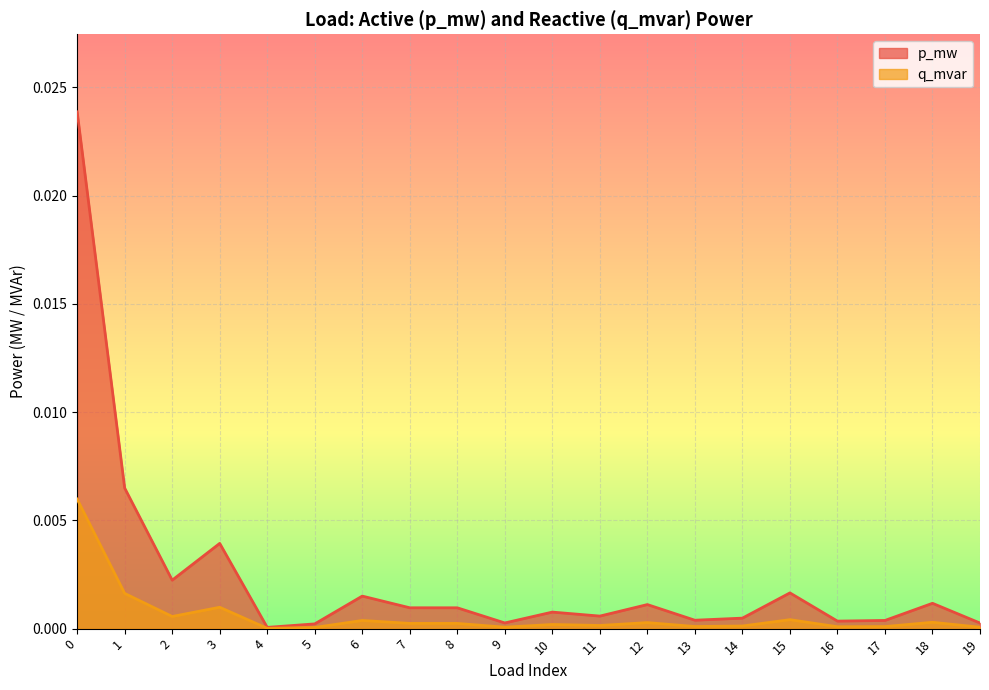

What are all the series names shown in the legend?

p_mw, q_mvar